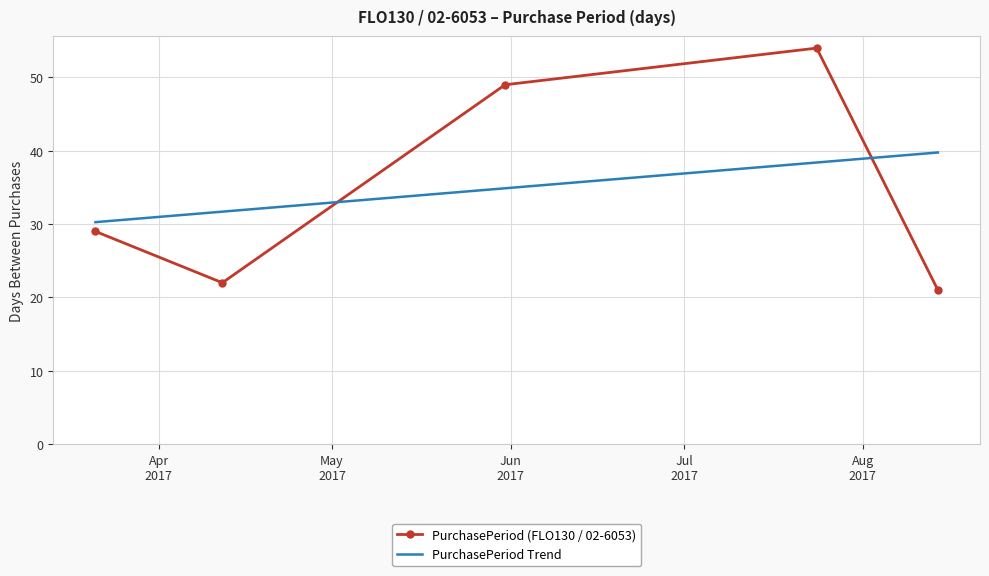

What is the difference between the second highest and second lowest values?

27